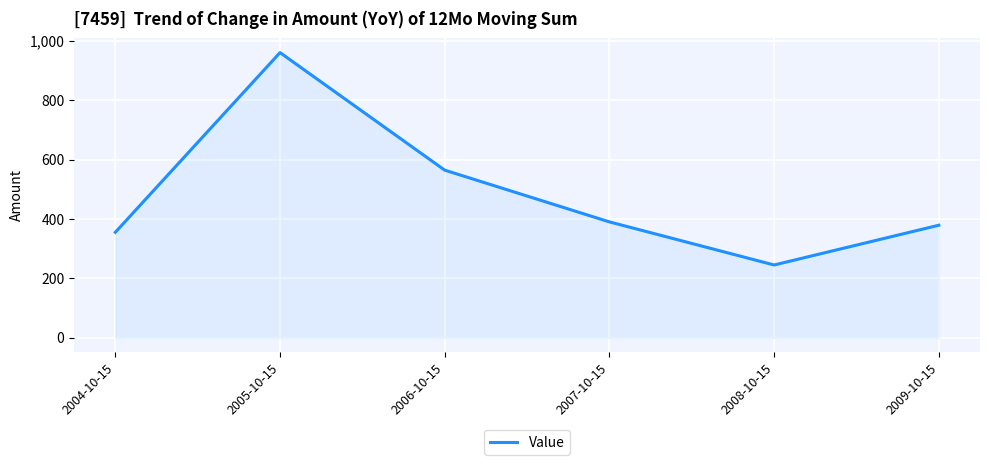

The value at 2006-10-15 is 565.1. True or false?

True